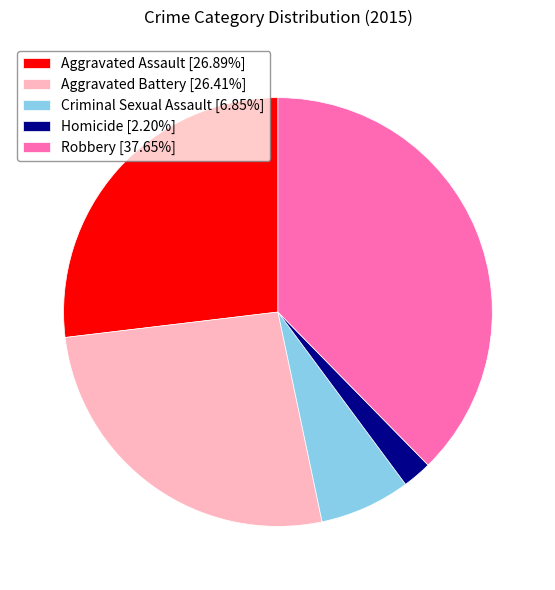

Does any single category account for the majority?

No